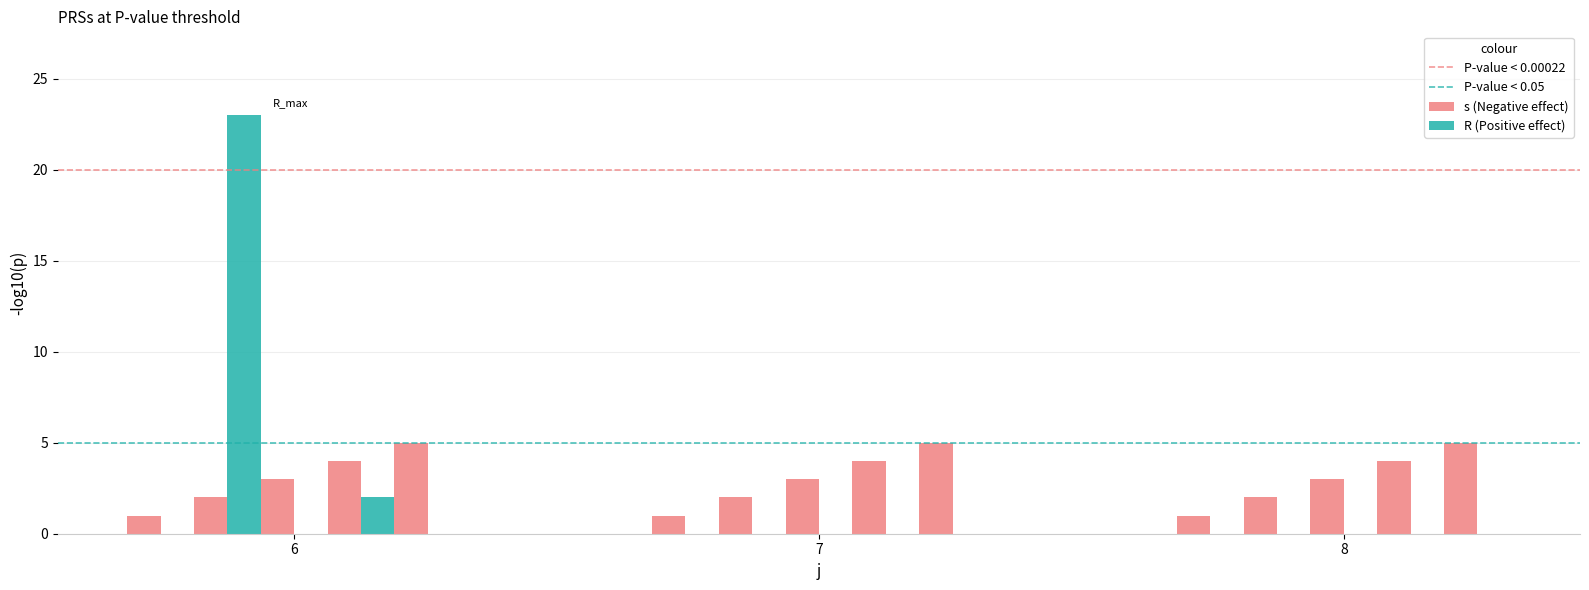

Which series has the largest total across all categories?

s (Negative effect)